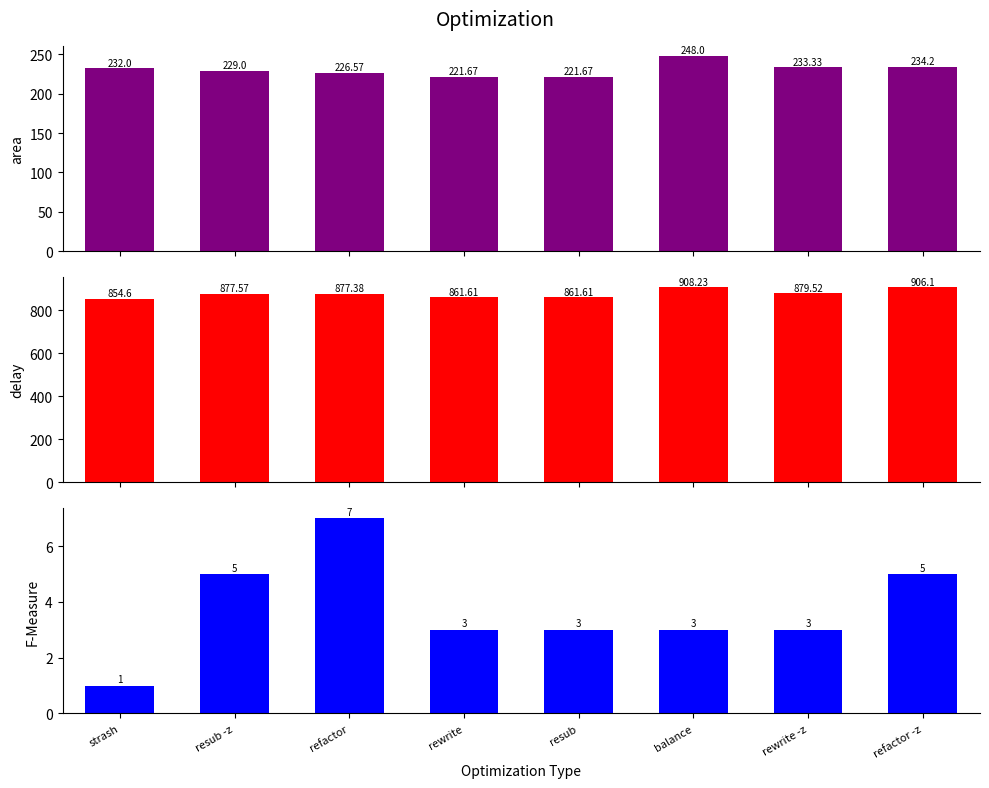

What position from the left is refactor?

3